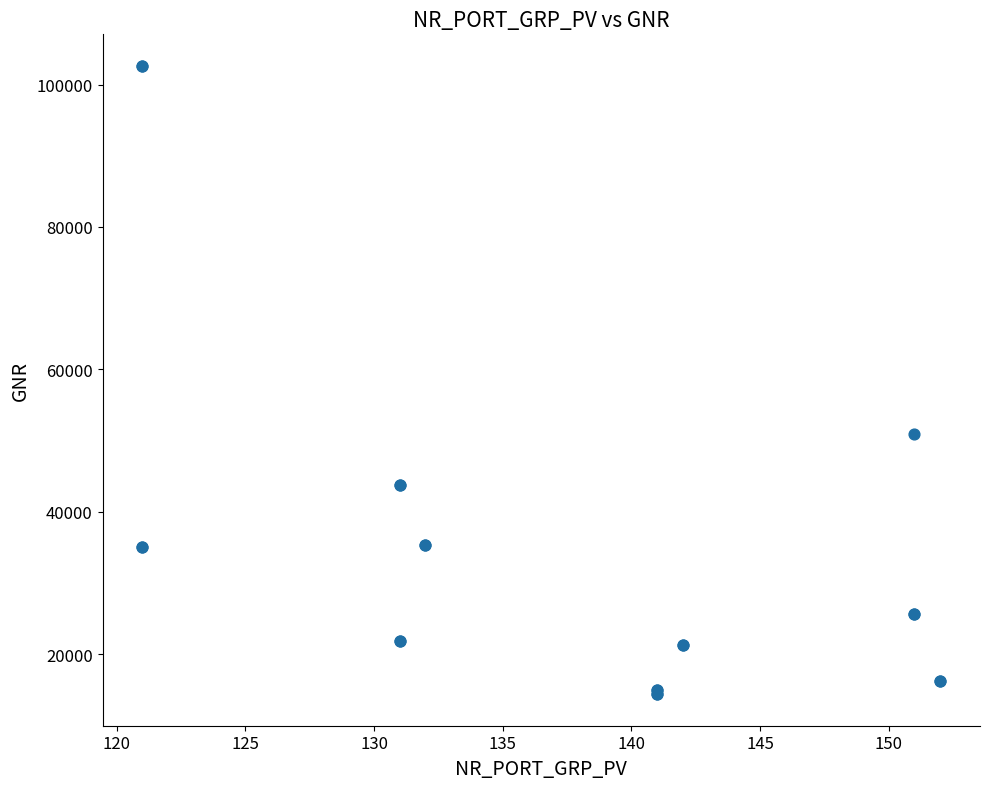

What Y value in the scatter plot is closest to 58510?

50910.0